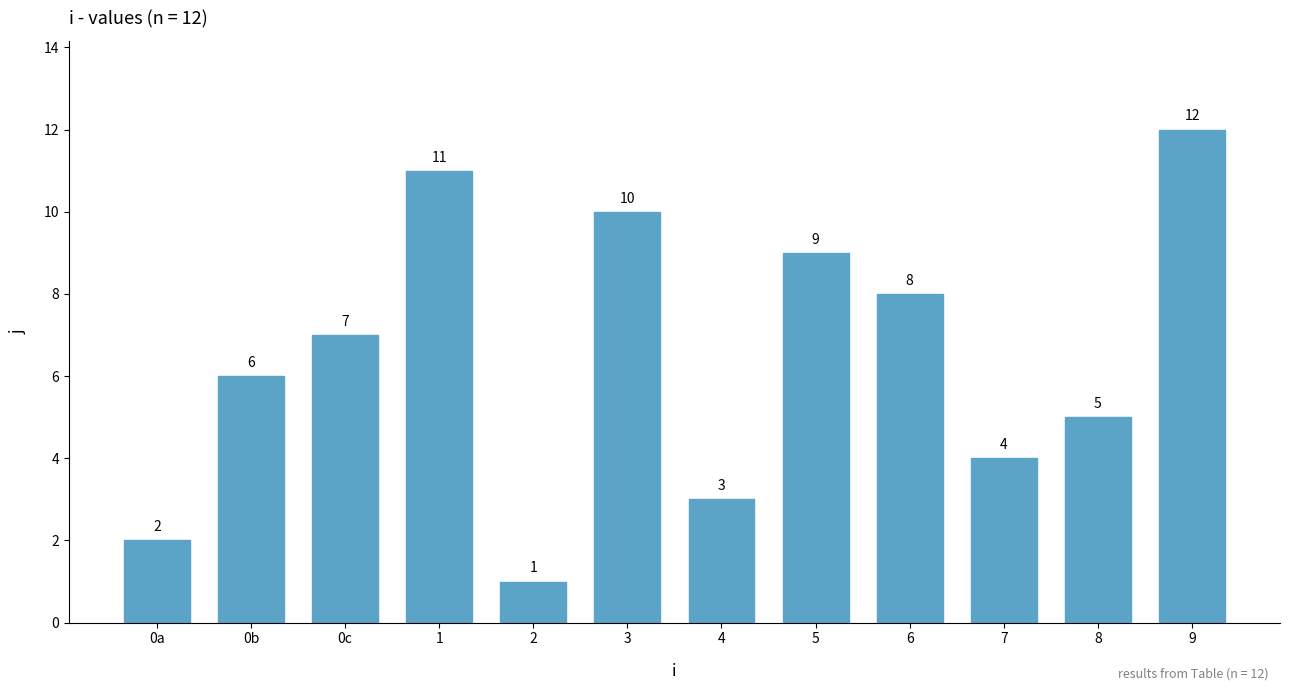

Is it true that the value at 5 is 9?

True